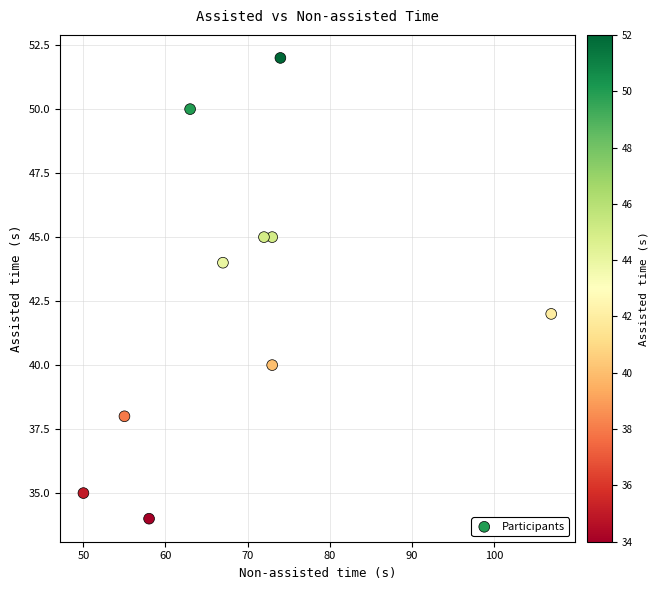

What is the range of Y values (max minus min)?

18